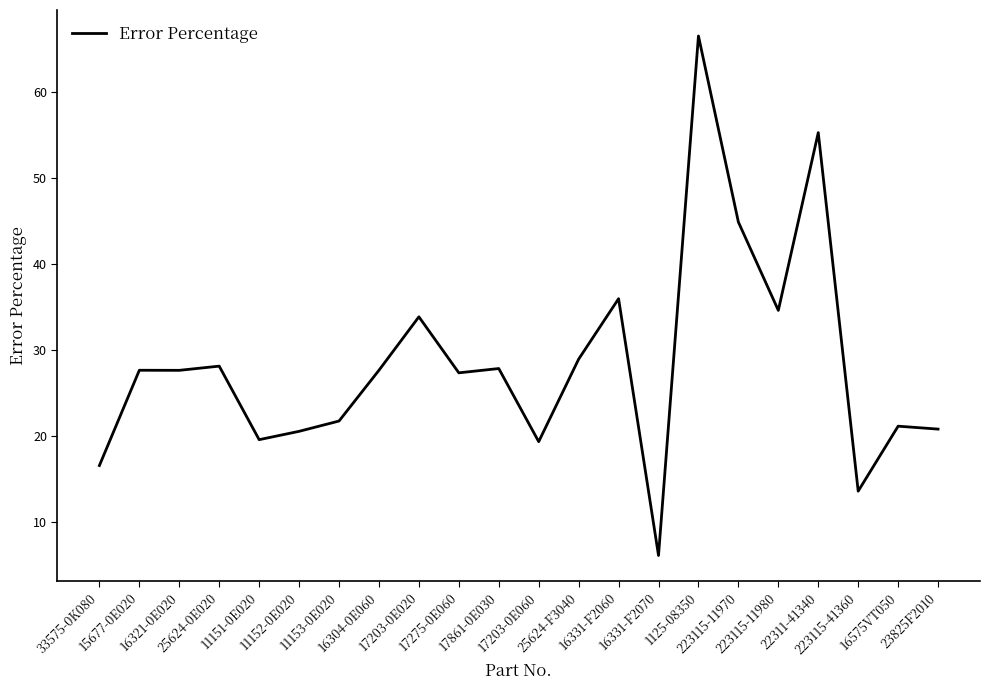

Count the number of data series in this chart.

1